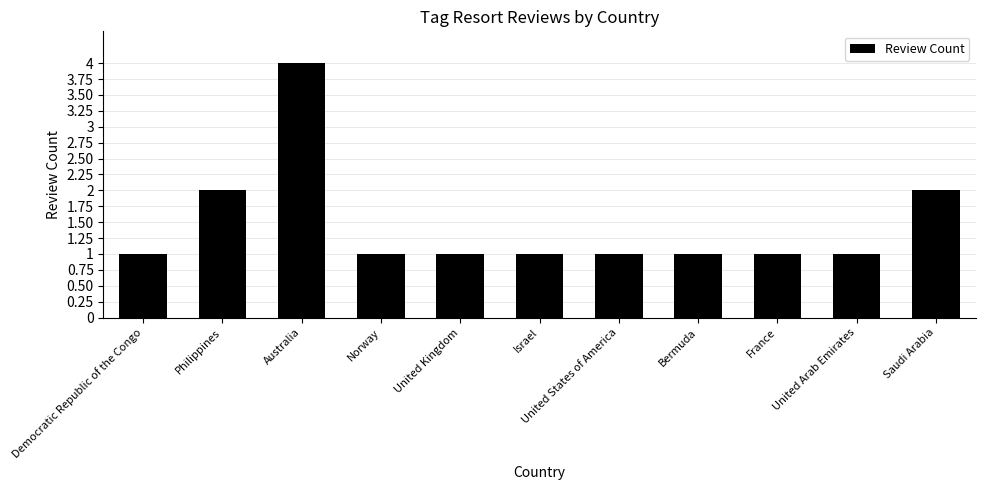

What is the sum of the values at United Arab Emirates and Norway?

2